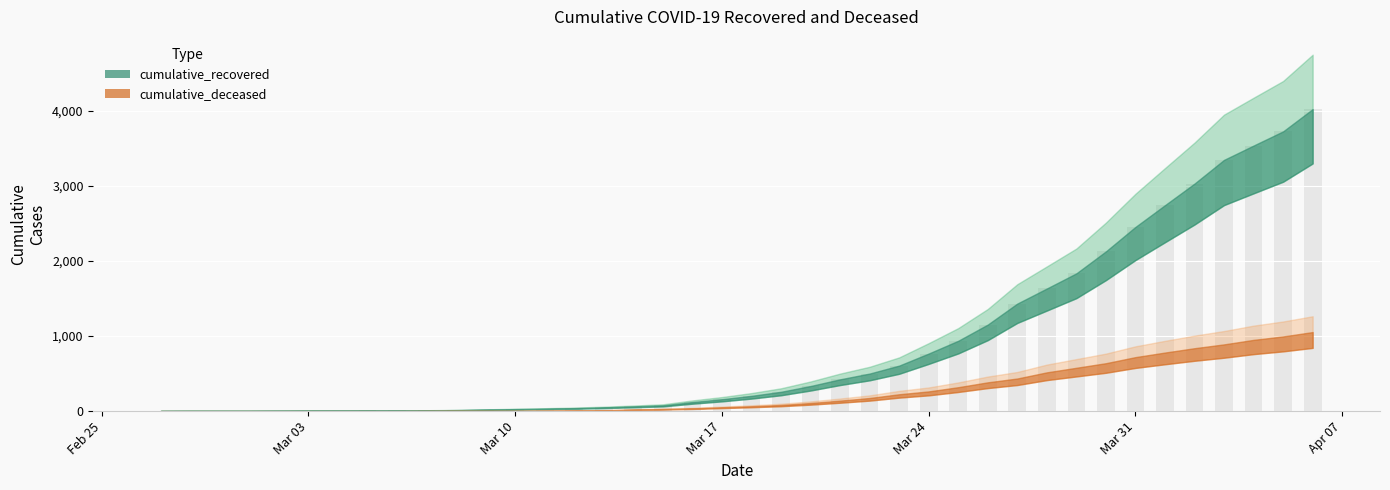

Reading right to left, extract all data points from this chart.

cumulative_recovered: 2020-04-06=4027	2020-04-05=3730	2020-04-04=3541	2020-04-03=3350	2020-04-02=3034	2020-04-01=2746	2020-03-31=2456	2020-03-30=2130	2020-03-29=1837	2020-03-28=1635	2020-03-27=1434	2020-03-26=1154	2020-03-25=938	2020-03-24=768	2020-03-23=607	2020-03-22=501	2020-03-21=424	2020-03-20=335	2020-03-19=258	2020-03-18=204	2020-03-17=159	2020-03-16=121	2020-03-15=77	2020-03-14=63	2020-03-13=50	2020-03-12=40	2020-03-11=33	2020-03-10=27	2020-03-09=20	2020-03-08=14	2020-03-07=10	2020-03-06=9	2020-03-05=9	2020-03-04=8	2020-03-03=6	2020-03-02=5	2020-03-01=4	2020-02-29=4	2020-02-28=4	2020-02-27=3
cumulative_deceased: 2020-04-06=1054	2020-04-05=996	2020-04-04=950	2020-04-03=890	2020-04-02=839	2020-04-01=781	2020-03-31=720	2020-03-30=639	2020-03-29=578	2020-03-28=517	2020-03-27=435	2020-03-26=384	2020-03-25=319	2020-03-24=263	2020-03-23=225	2020-03-22=175	2020-03-21=140	2020-03-20=108	2020-03-19=82	2020-03-18=65	2020-03-17=51	2020-03-16=37	2020-03-15=28	2020-03-14=20	2020-03-13=11	2020-03-12=6	2020-03-11=4	2020-03-10=2	2020-03-09=2	2020-03-08=2	2020-03-07=1	2020-03-06=0	2020-03-05=0	2020-03-04=0	2020-03-03=0	2020-03-02=0	2020-03-01=0	2020-02-29=0	2020-02-28=0	2020-02-27=0